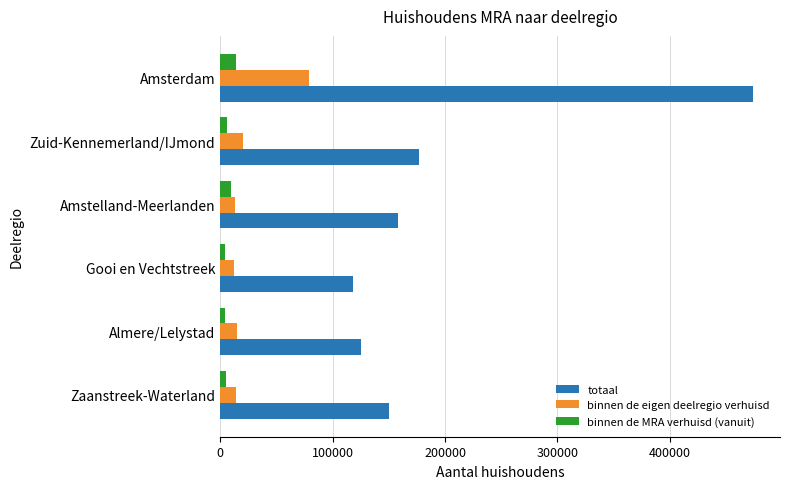

At which label is totaal closest to 296062?

Zuid-Kennemerland/IJmond